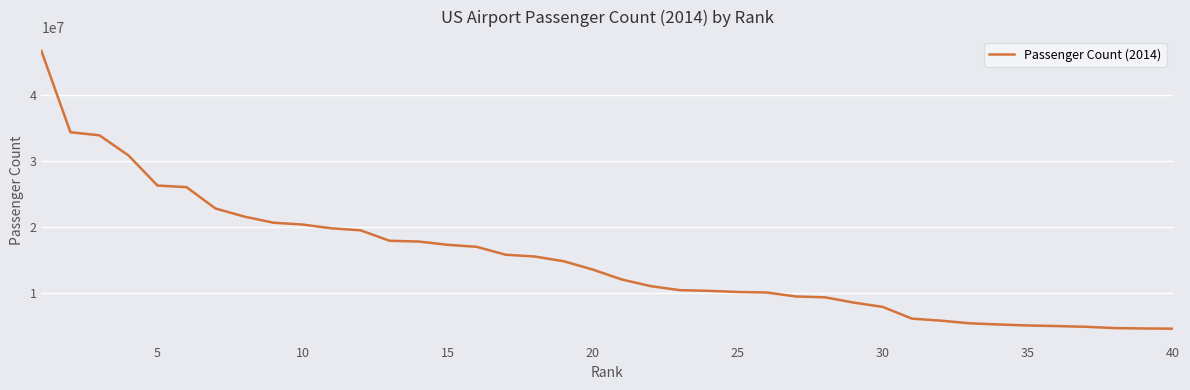

What is the greatest value displayed?

46604273